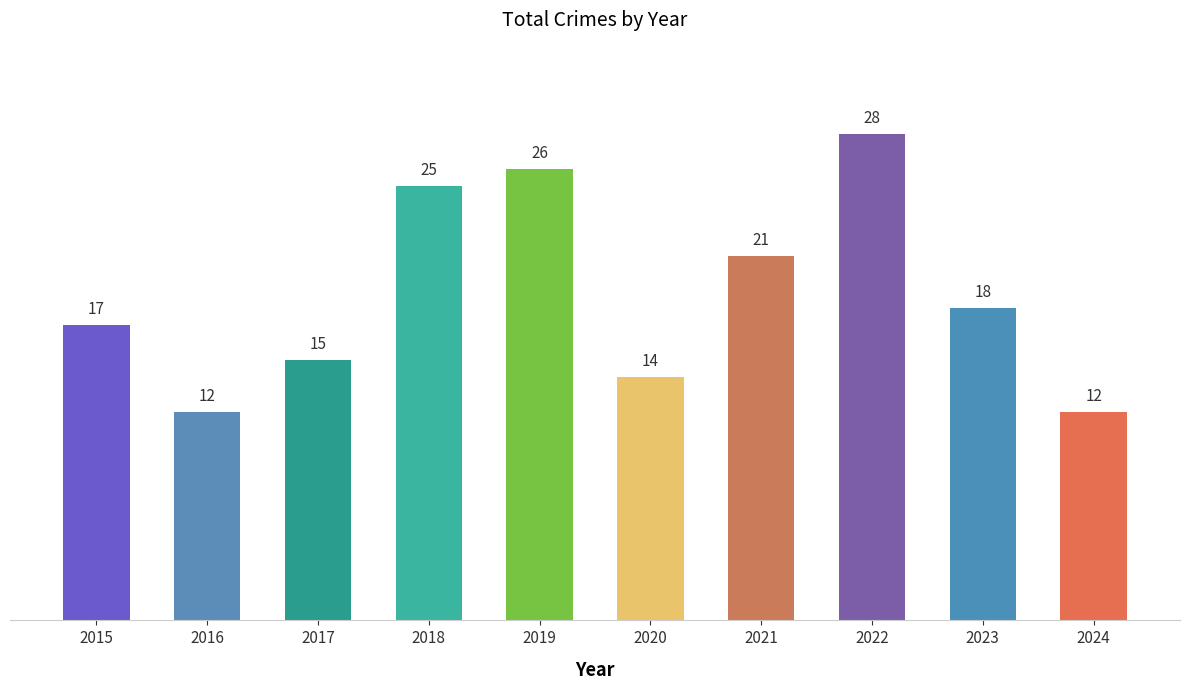

Between 2019 and 2023, which is larger?

2019